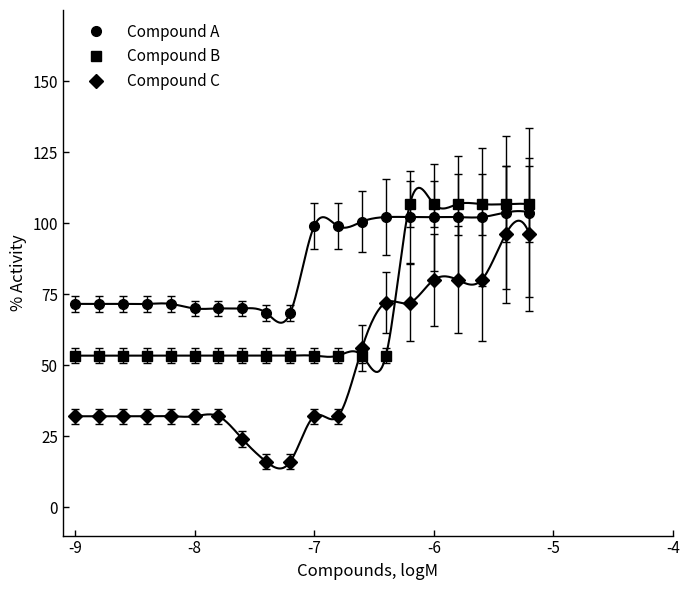

What is the lowest value of the Compound A series?

68.3